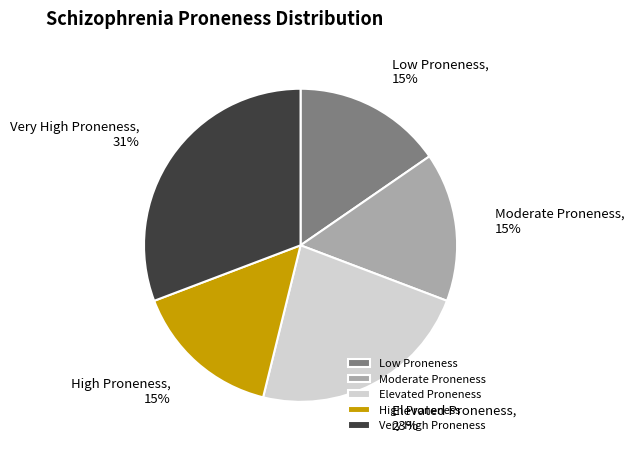

To the nearest percent, what is the average slice percentage?

20%